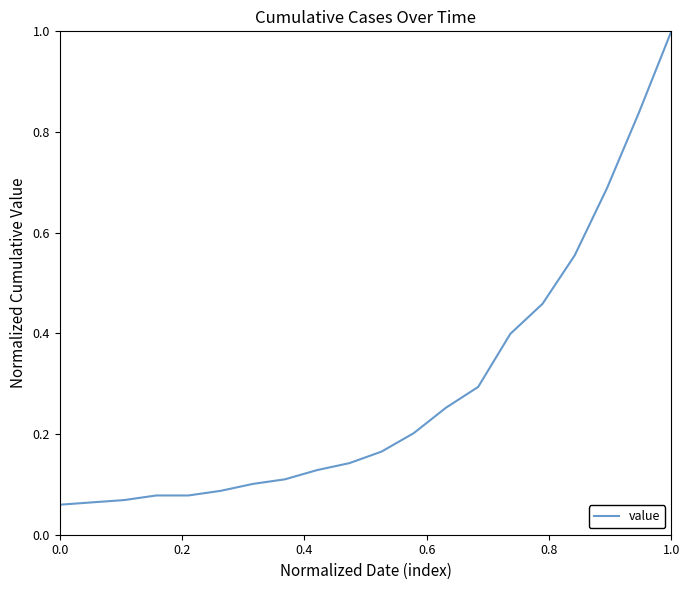

What is the maximum value shown in the chart?

1.0